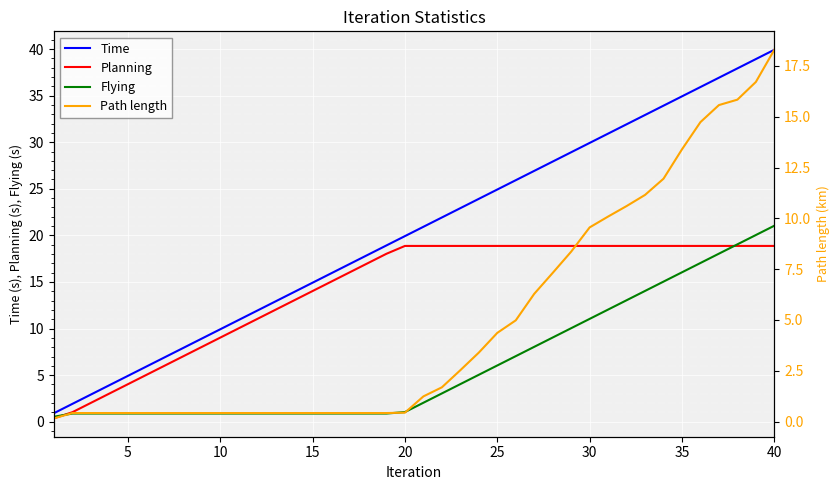

True or false: Planning has a value of 9.0 at 10.

True